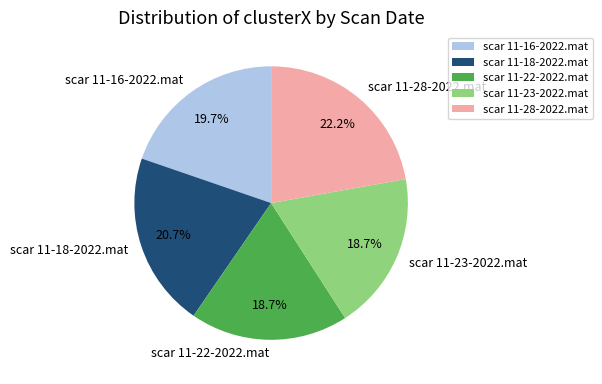

What percentage do scar 11-16-2022.mat and scar 11-28-2022.mat together represent?

41.9%